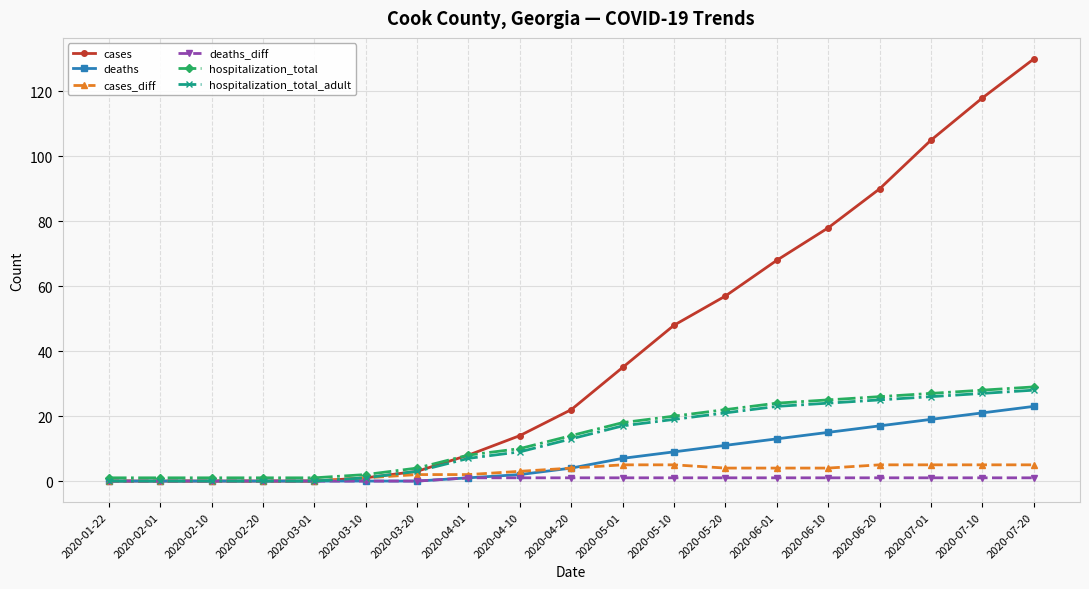

Which series has the largest range (max minus min)?

cases